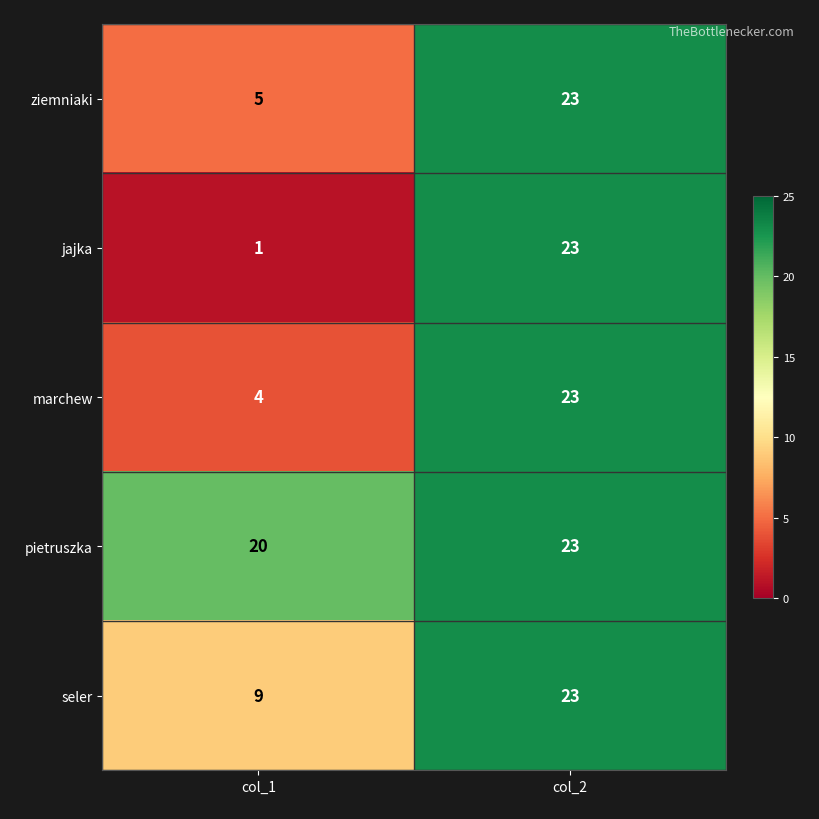

How many distinct data groups are displayed?

5